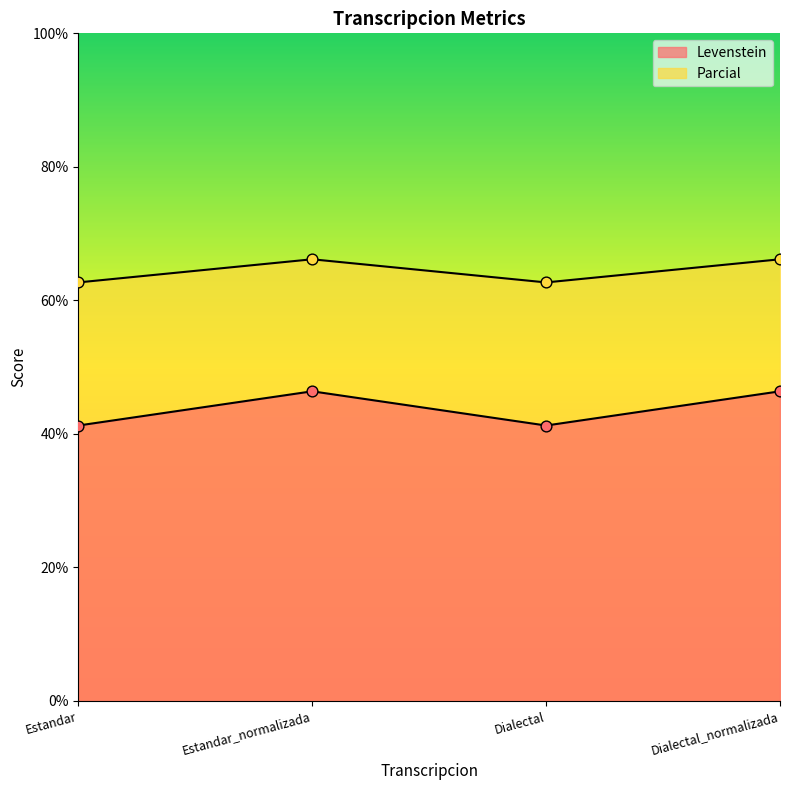

At how many categories does at least one series exceed 53?

4